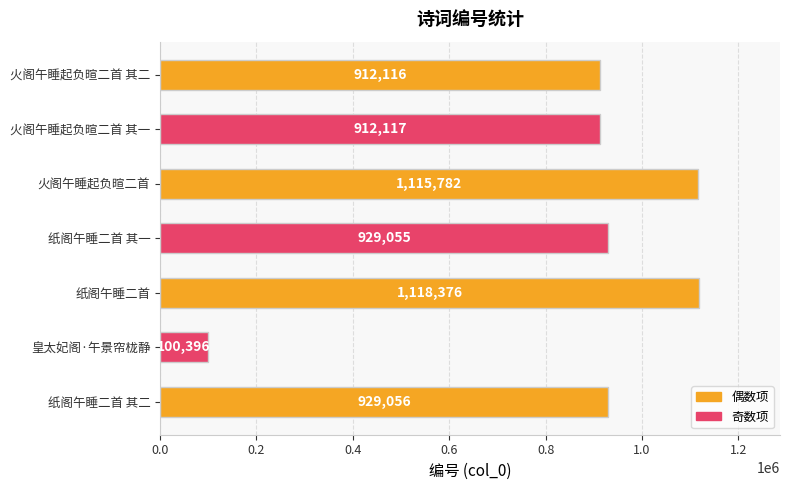

Rank the categories by value from highest to lowest.

纸阁午睡二首, 火阁午睡起负暄二首, 纸阁午睡二首 其二, 纸阁午睡二首 其一, 火阁午睡起负暄二首 其一, 火阁午睡起负暄二首 其二, 皇太妃阁·午景帘栊静